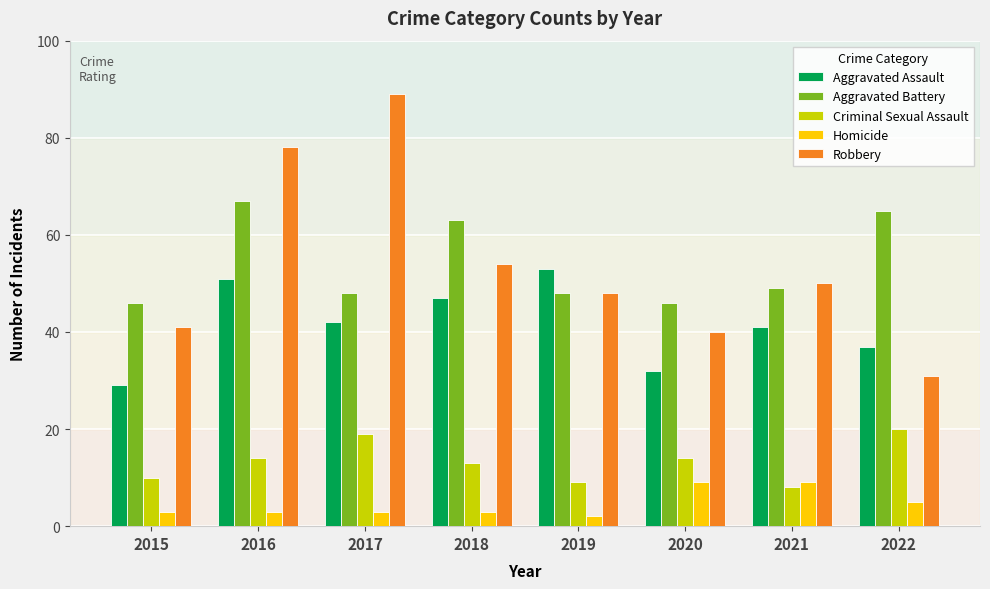

Which category has the highest value across all series?

2017